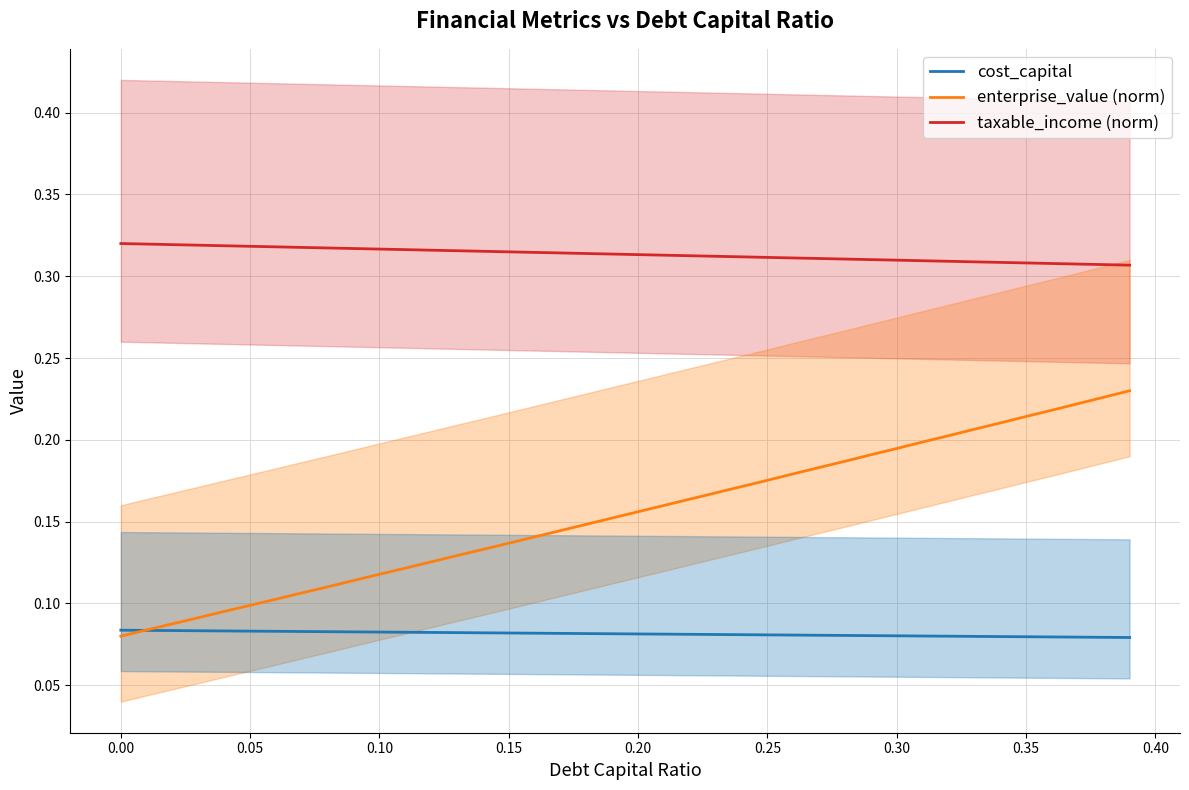

True or false: enterprise_value (norm) and taxable_income (norm) cross at least once.

False